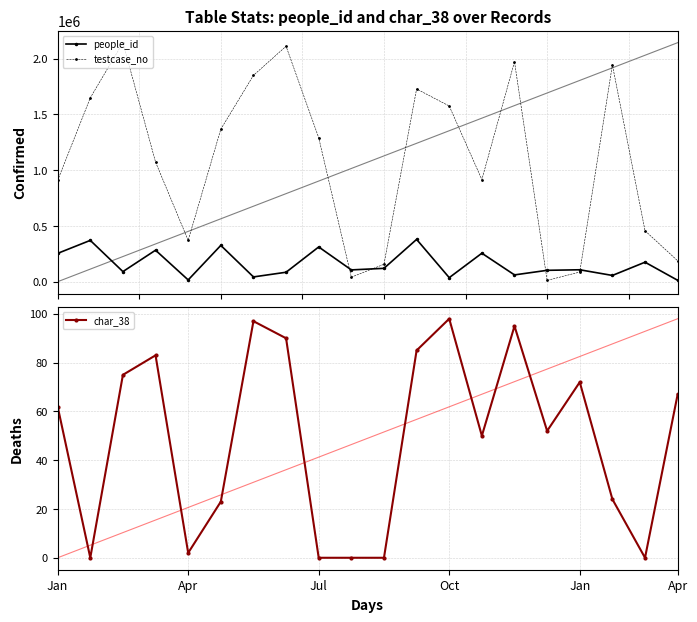

At which label does people_id first exceed 106880?

Jan